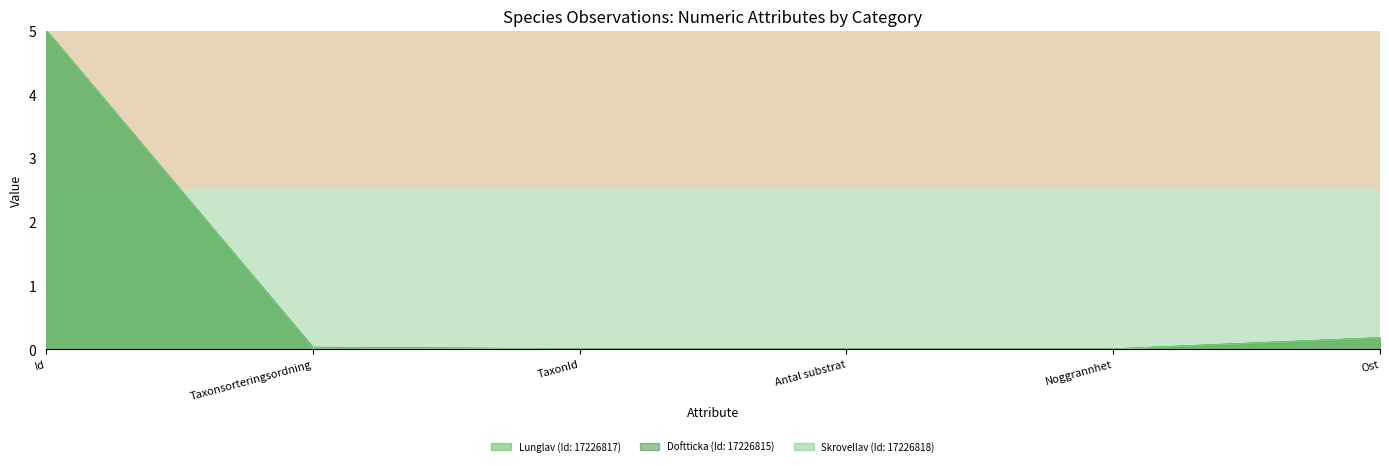

What is the label of the 4th point from the right?

TaxonId